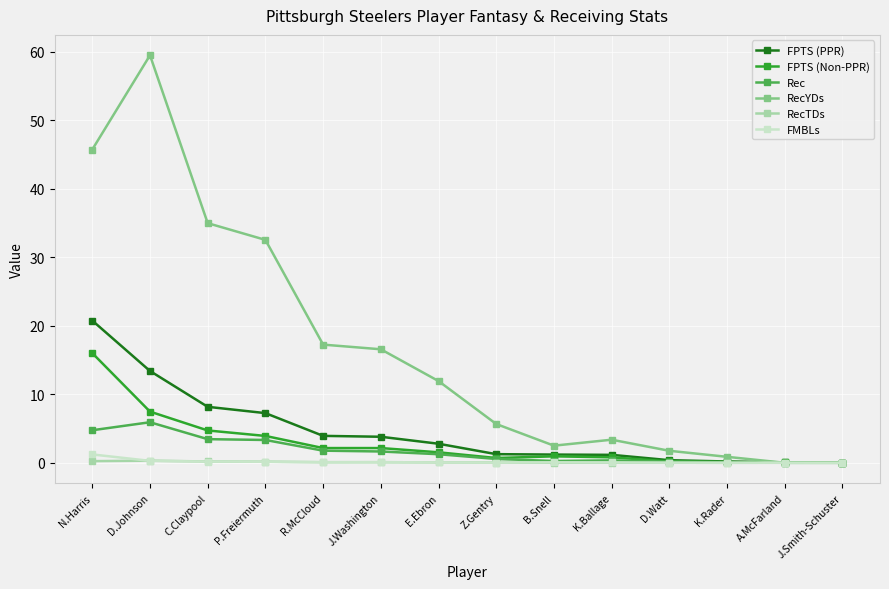

What is the value of the RecTDs point at the 7th from the left?

0.1